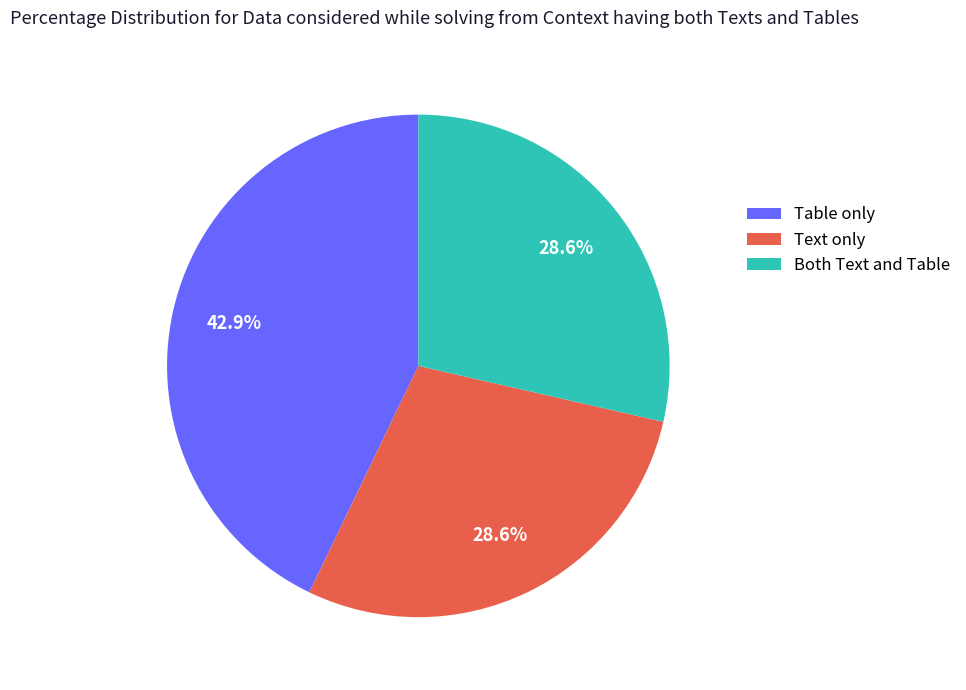

What is the largest slice in the pie chart?

Table only